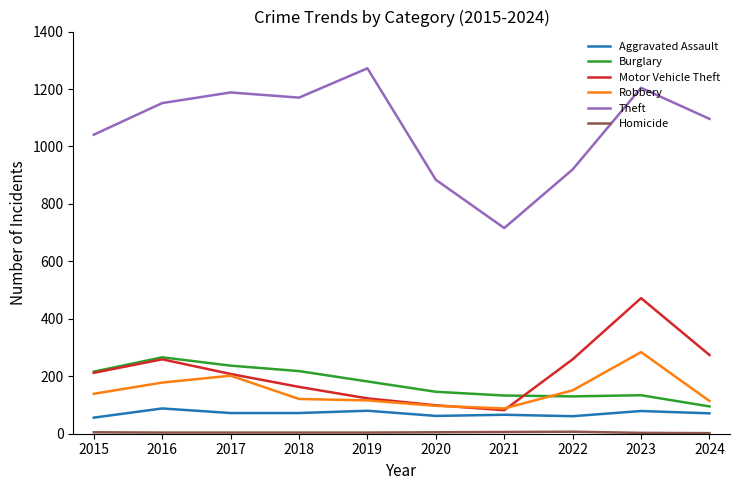

What is the sum of all Theft values?

10642